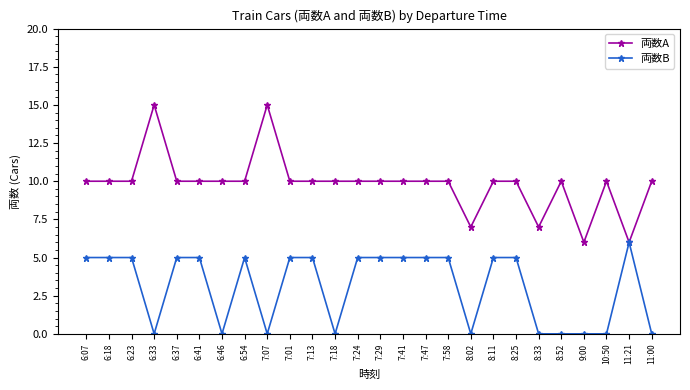

Rank the series at 6:37 from highest to lowest value.

両数A, 両数B